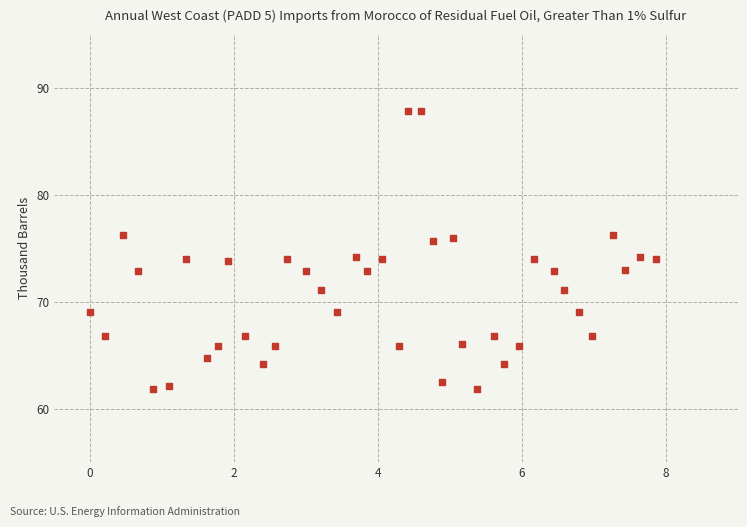

What is the range of Y values (max minus min)?

26.0